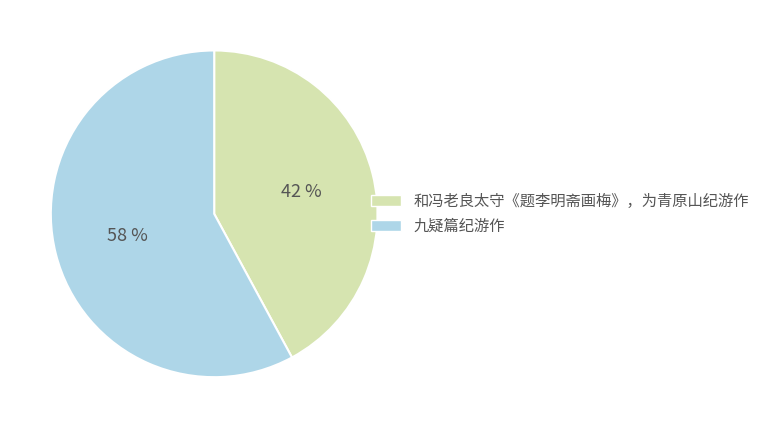

How many slices are in this pie chart?

2